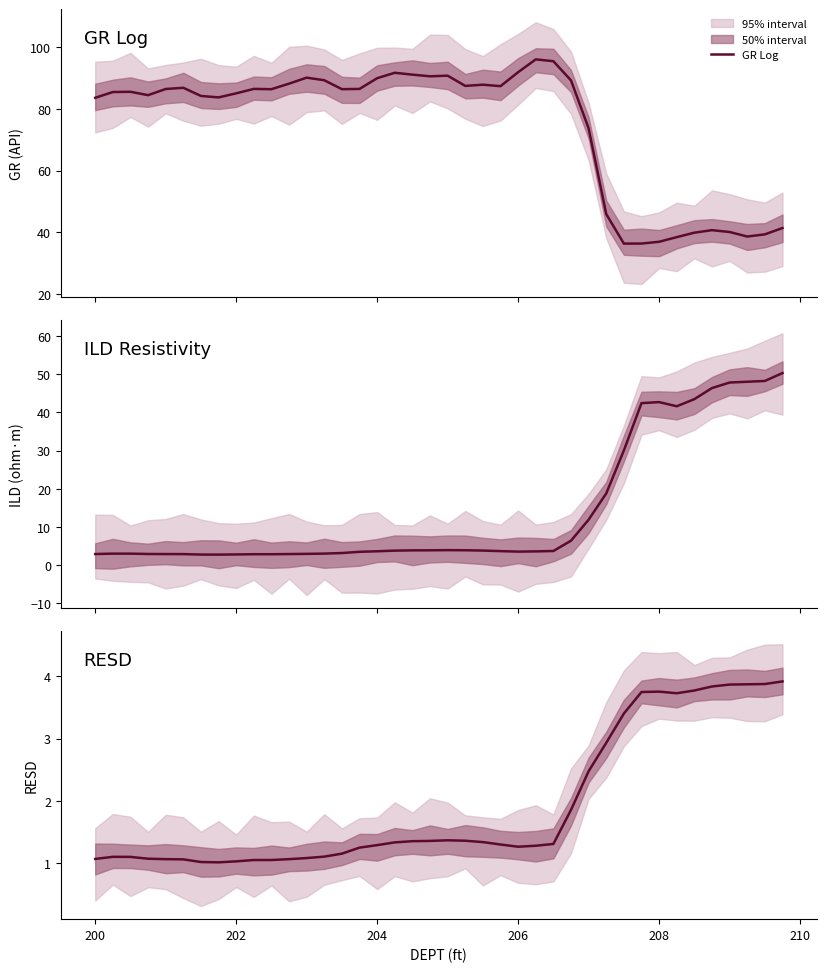

Reading left to right, transcribe all the data shown in this chart.

GR Log: 83.6	85.5	85.6	84.5	86.5	86.9	84.2	83.8	85.1	86.5	86.4	88.2	90.2	89.3	86.4	86.5	90.0	91.8	91.1	90.6	90.8	87.5	87.9	87.4	91.9	96.1	95.5	89.3	73.7	45.9	36.3	36.3	36.9	38.4	39.9	40.7	40.1	38.6	39.3	41.4
ILD Resistivity: 2.9	3.0	3.0	2.9	2.9	2.9	2.8	2.8	2.8	2.9	2.9	2.9	3.0	3.0	3.2	3.5	3.6	3.8	3.9	3.9	3.9	3.9	3.8	3.7	3.5	3.6	3.7	6.4	11.9	18.8	30.0	42.4	42.7	41.6	43.5	46.4	47.8	48.0	48.2	50.3
RESD: 1.1	1.1	1.1	1.1	1.1	1.1	1.0	1.0	1.0	1.1	1.1	1.1	1.1	1.1	1.2	1.3	1.3	1.3	1.4	1.4	1.4	1.4	1.3	1.3	1.3	1.3	1.3	1.9	2.5	2.9	3.4	3.7	3.8	3.7	3.8	3.8	3.9	3.9	3.9	3.9